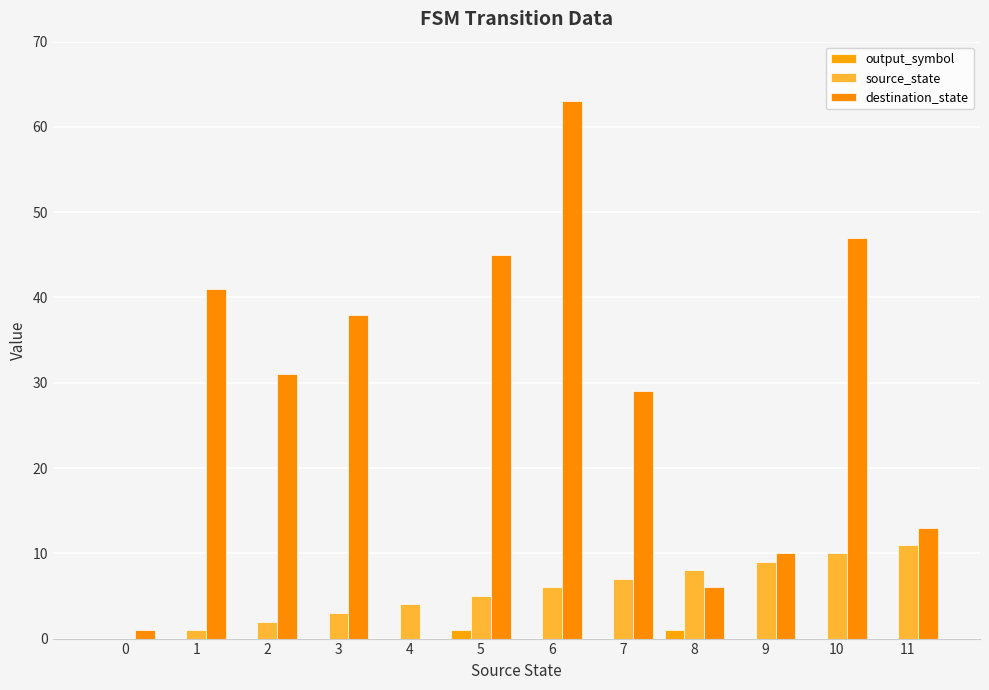

Reading right to left, extract all data points from this chart.

output_symbol: 0	0	0	1	0	0	1	0	0	0	0	0
source_state: 11	10	9	8	7	6	5	4	3	2	1	0
destination_state: 13	47	10	6	29	63	45	0	38	31	41	1